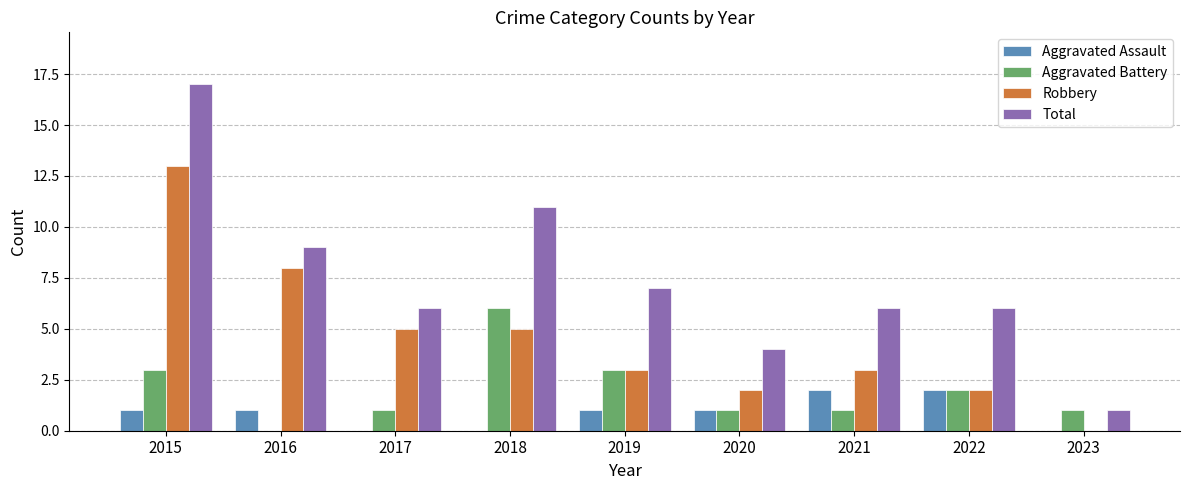

Count the Aggravated Battery values in the range 1 to 3.

7